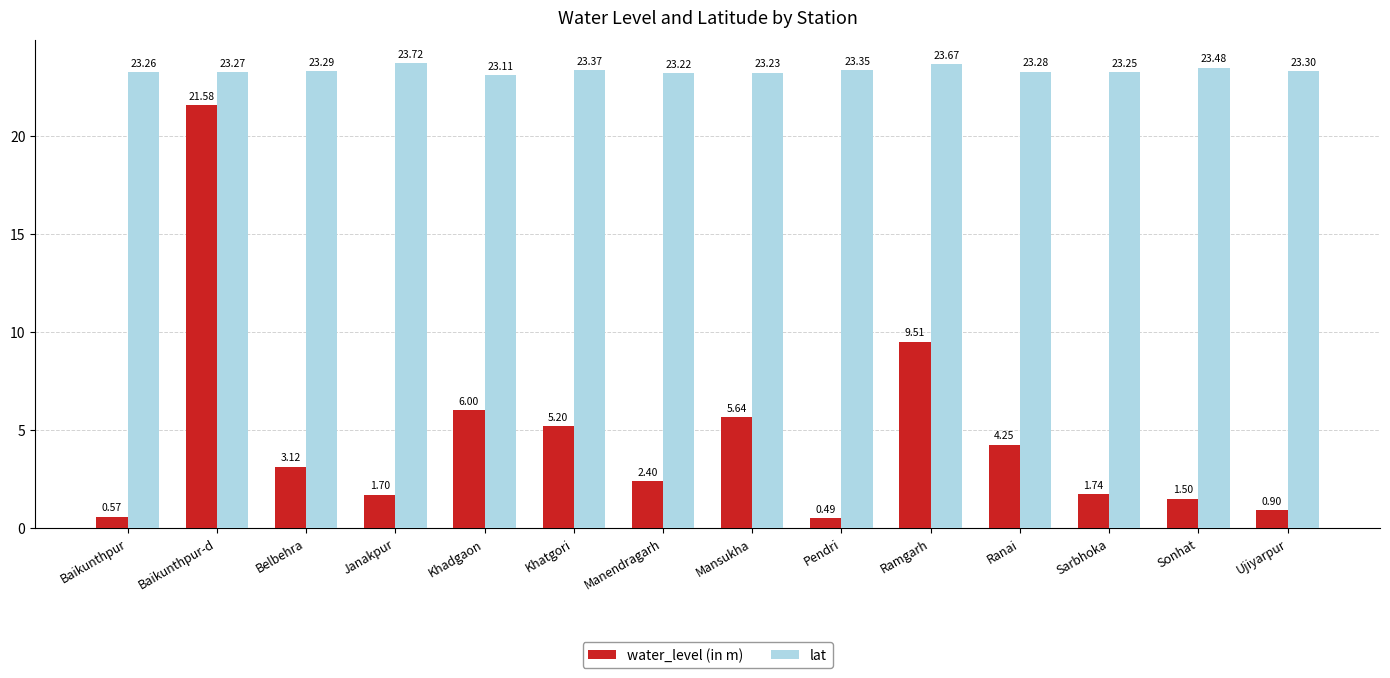

Is the value of water_level (in m) at Janakpur greater than the value of lat at Belbehra?

No